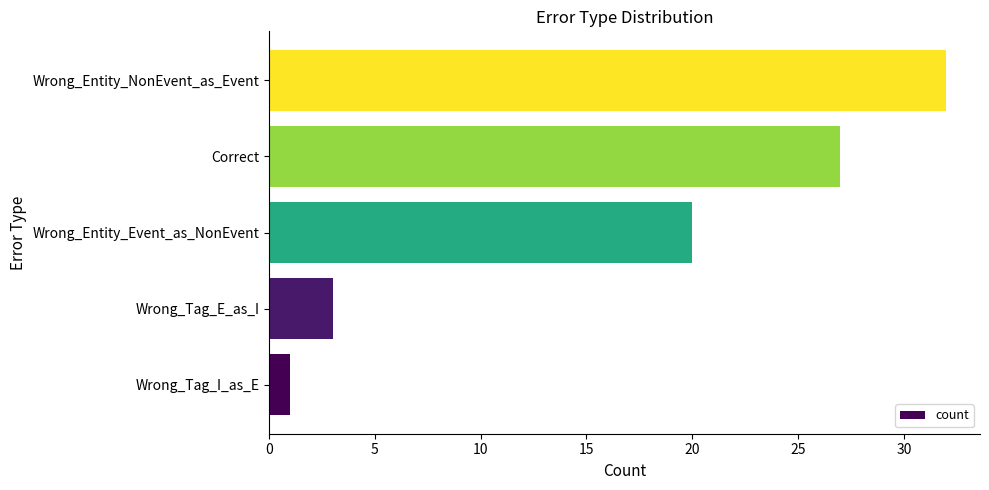

What is the difference between the maximum and minimum values?

31